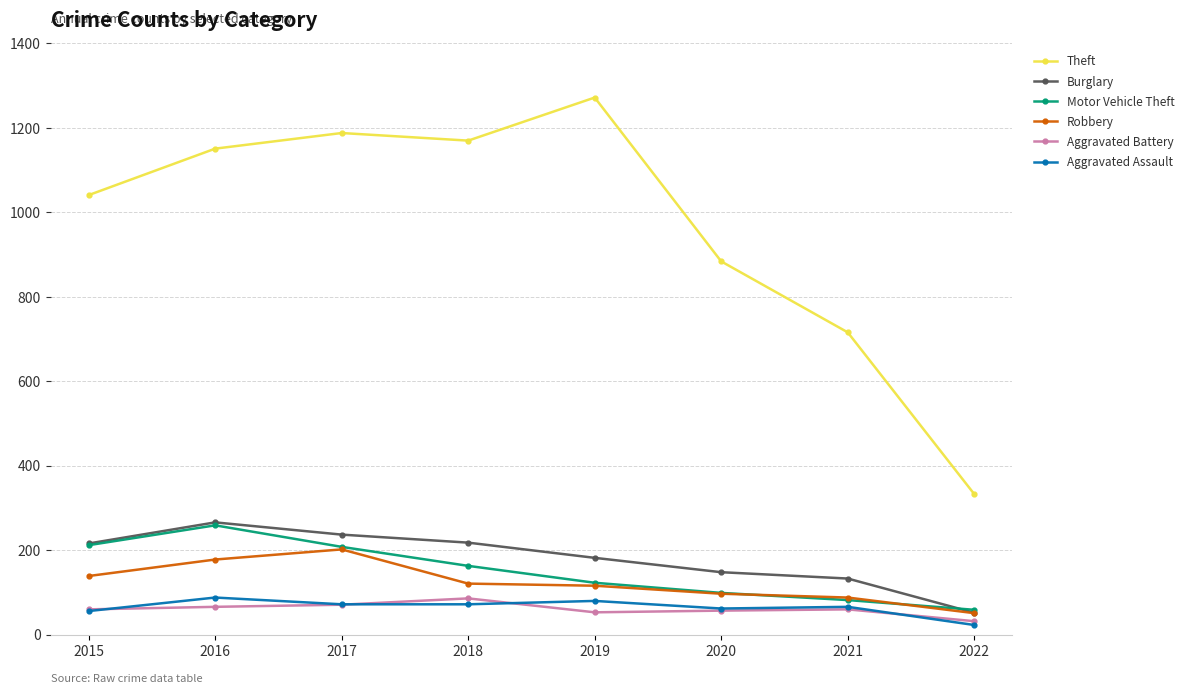

How many lines are shown in the chart?

6